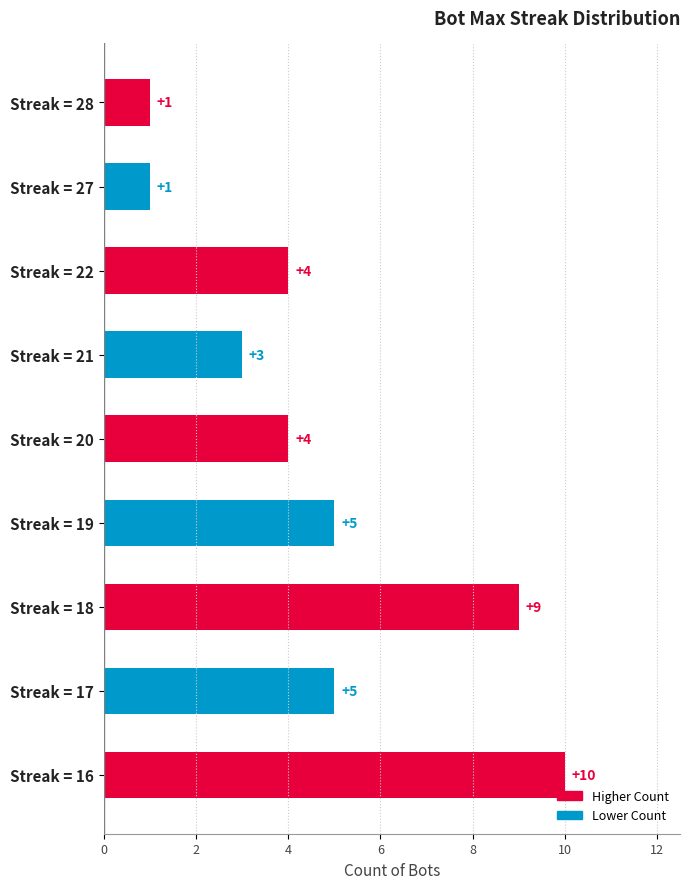

Approximately how many times larger is the value at Streak = 18 compared to Streak = 28?

9.0